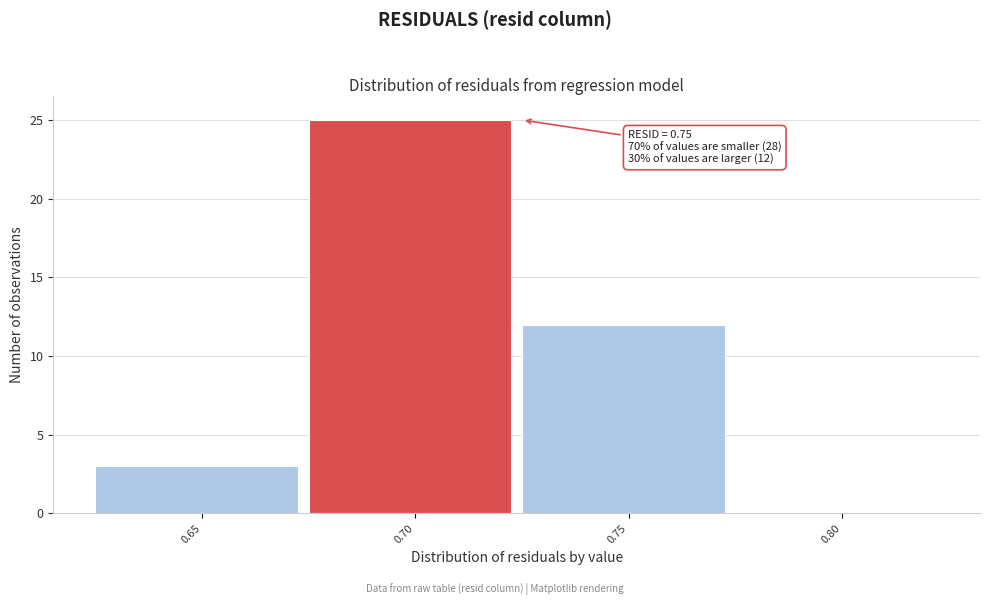

Reading left to right, what are all the values shown in this chart?

0.65=3	0.70=25	0.75=12	0.80=0